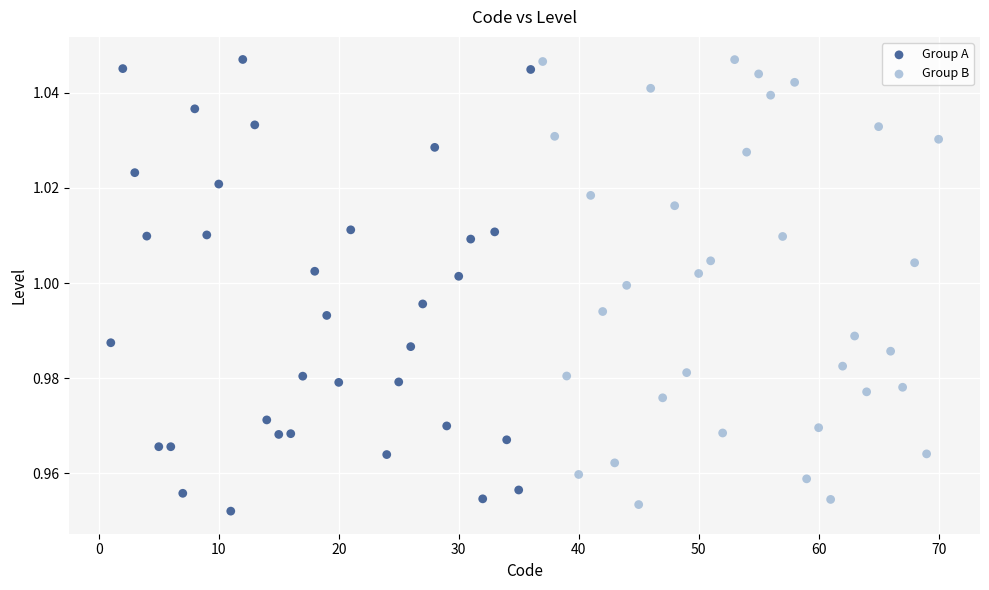

Which series has the widest spread of Y values?

Group A